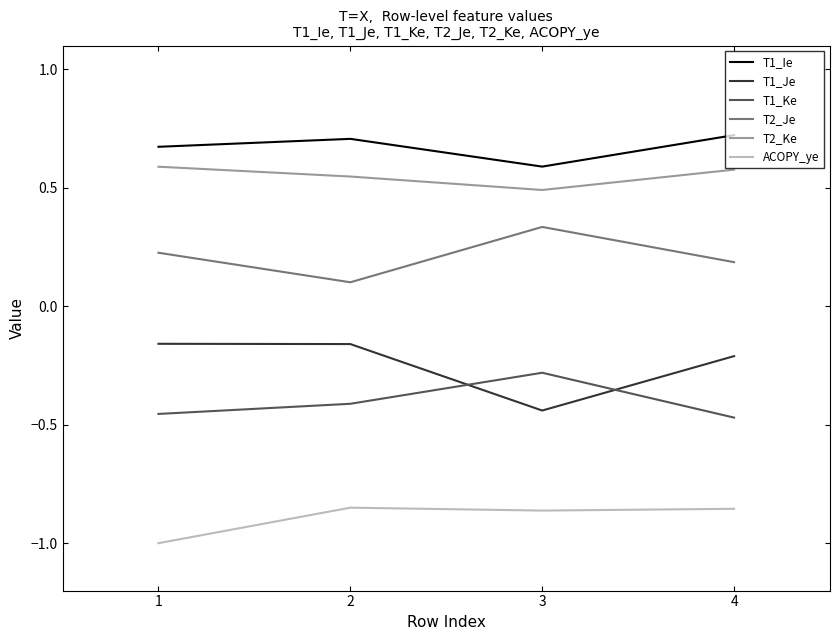

True or false: T1_Ie has more than 0 interior local peaks.

True